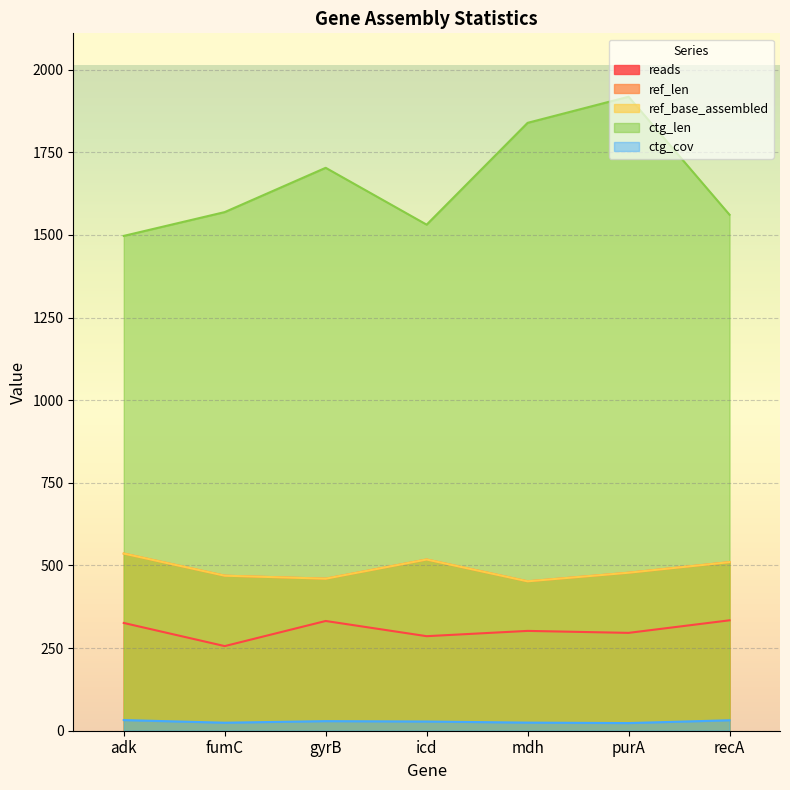

What are all the series names shown in the legend?

reads, ref_len, ref_base_assembled, ctg_len, ctg_cov